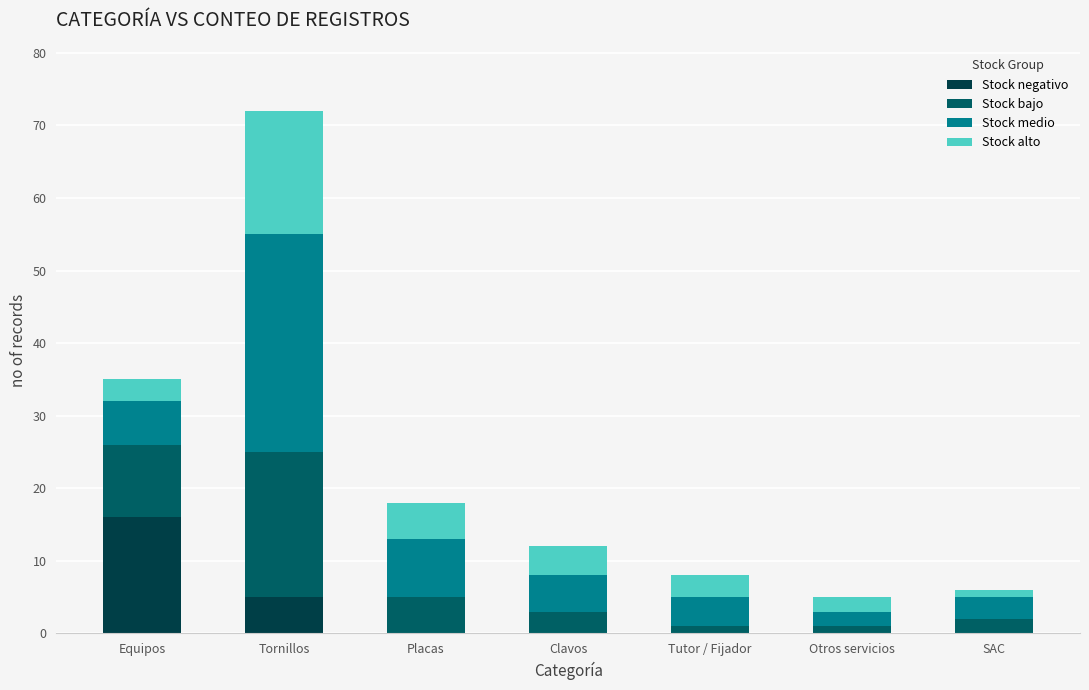

What is the sum of the Stock negativo values at SAC and Equipos?

16